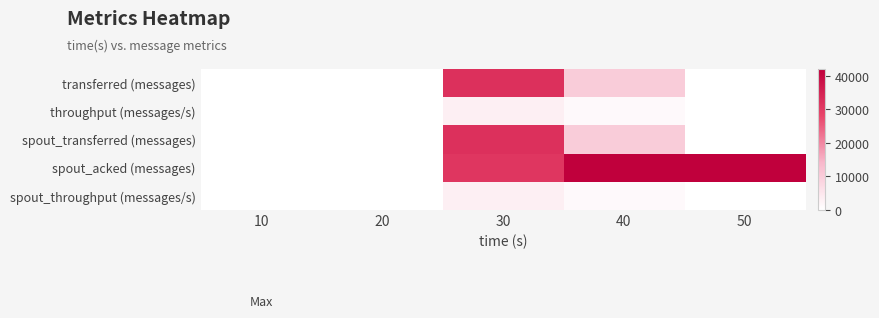

At which category is the sum across all series the highest?

30